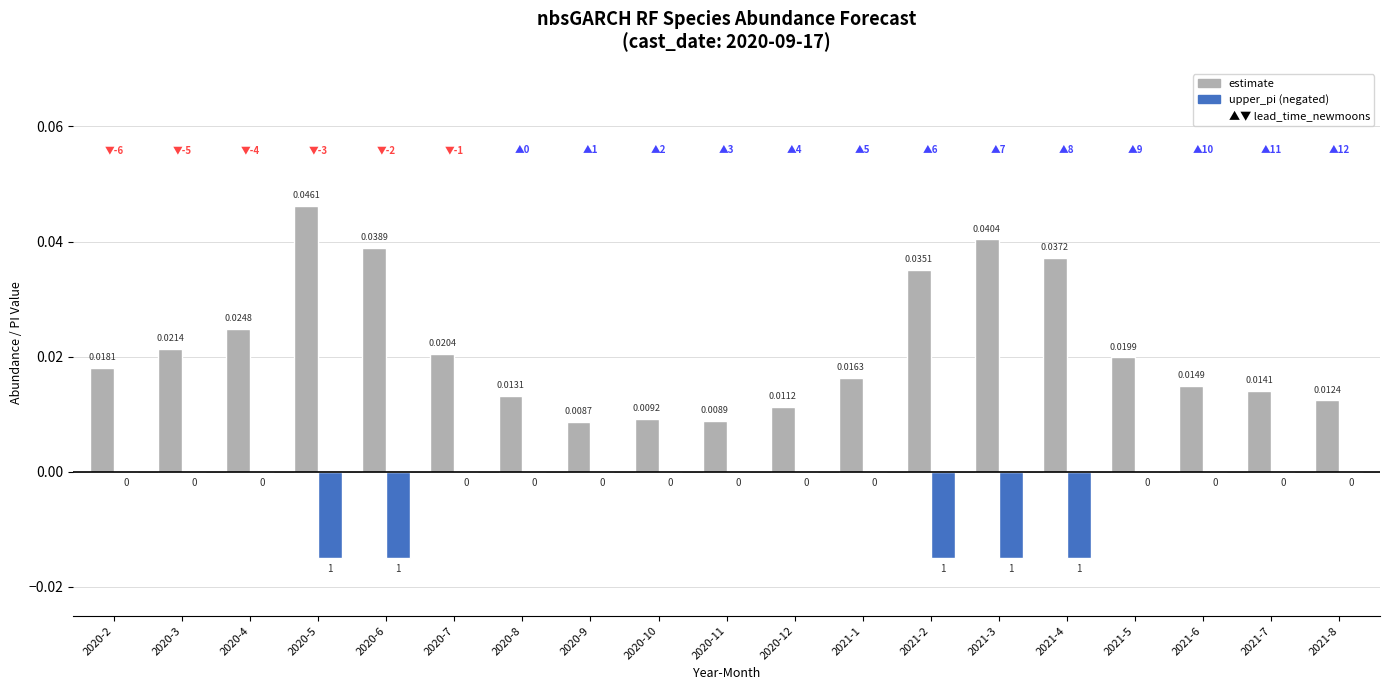

Which label corresponds to the smallest value in the chart?

2020-5